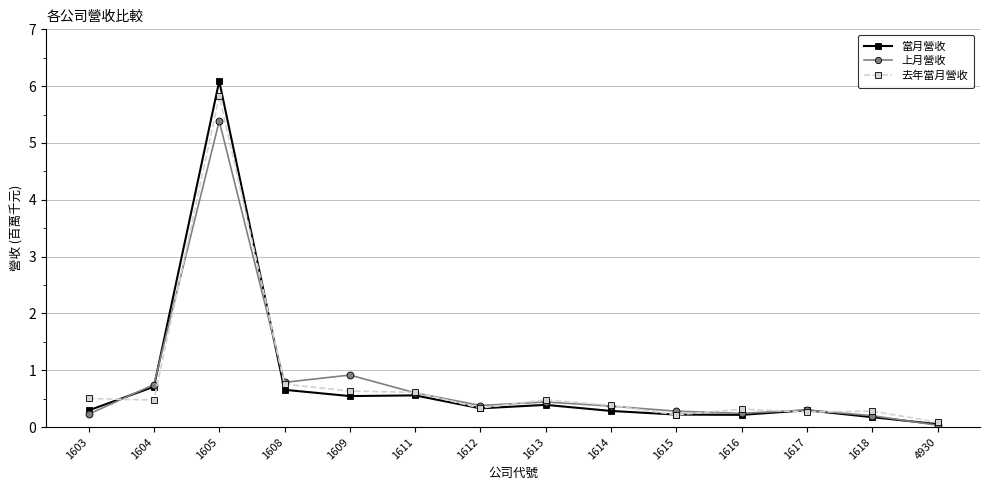

What is the average value of the 當月營收 series?

0.8